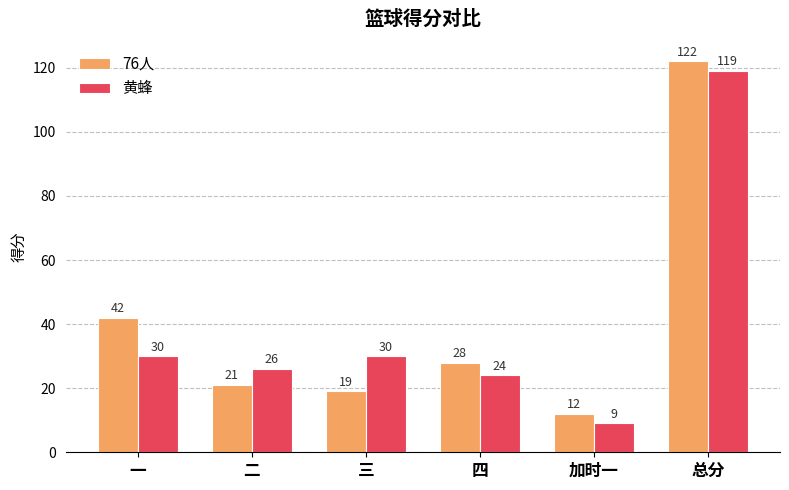

How many values in the 76人 series are below 28?

3